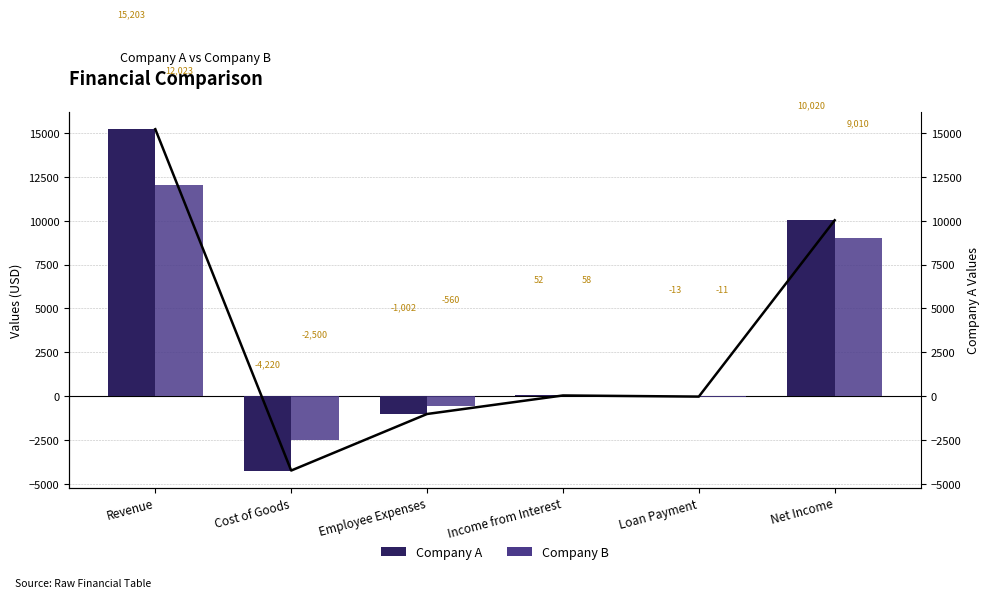

Rank the series at Employee Expenses from highest to lowest value.

Company B, Company A, Company A (line)